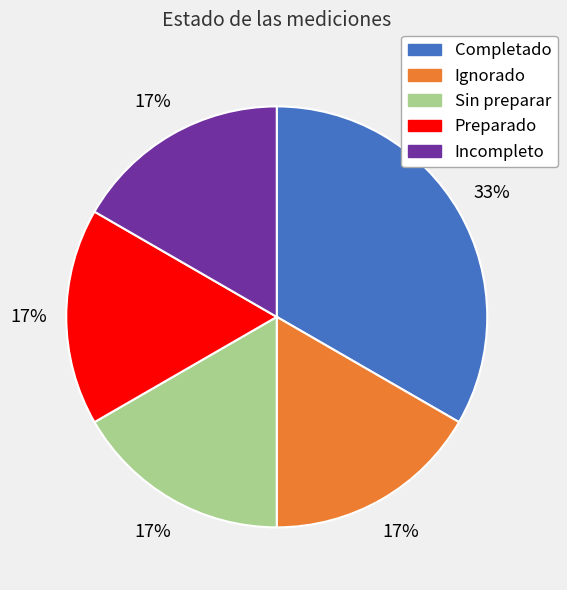

How many segments does this pie chart have?

5